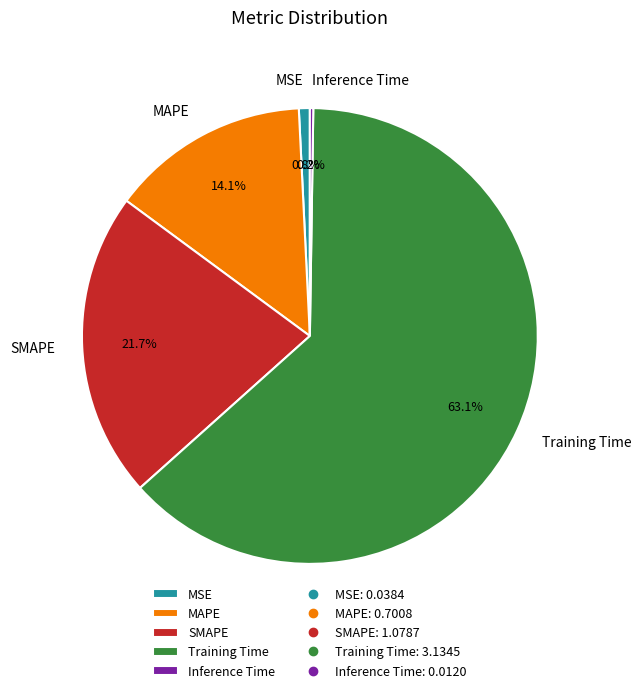

Which slice is the largest?

Training Time